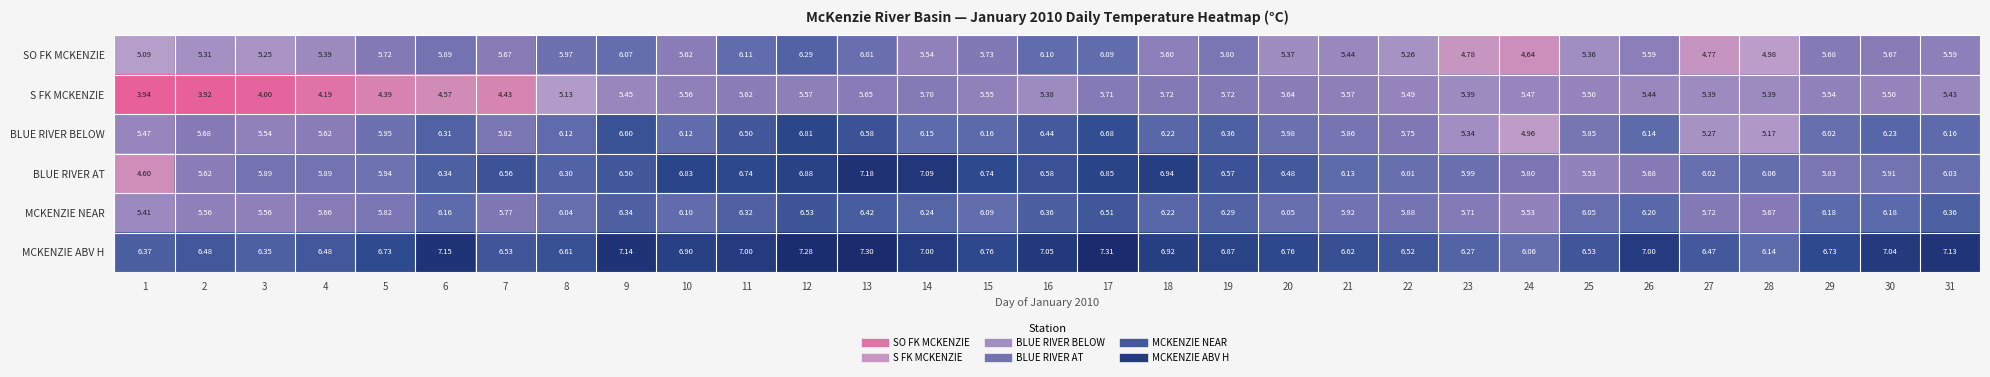

Rank the series at 8 from lowest to highest value.

S FK MCKENZIE, SO FK MCKENZIE, MCKENZIE NEAR, BLUE RIVER BELOW, BLUE RIVER AT, MCKENZIE ABV H